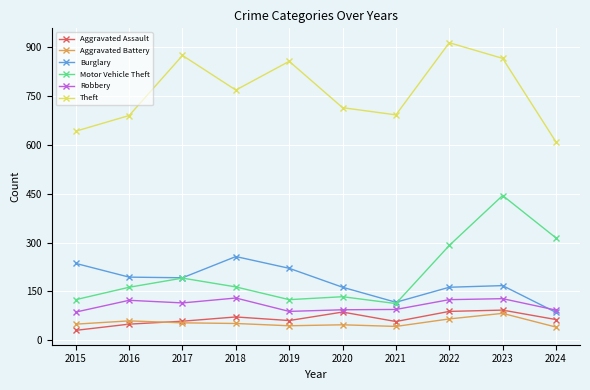

What is the value of the Theft point at the 9th from the left?

864